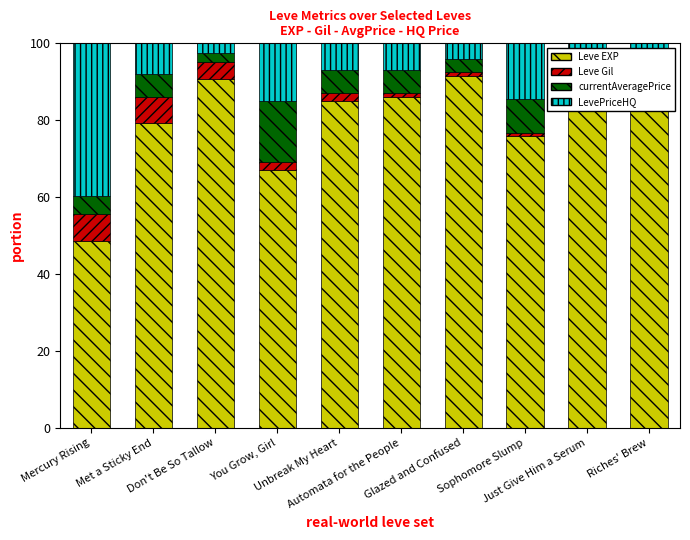

Reading left to right, what are all the values shown in this chart?

Leve EXP: Mercury Rising=48.7	Met a Sticky End=79.2	Don't Be So Tallow=90.8	You Grow, Girl=67.1	Unbreak My Heart=85.0	Automata for the People=85.9	Glazed and Confused=91.5	Sophomore Slump=76.0	Just Give Him a Serum=94.3	Riches' Brew=92.8
Leve Gil: Mercury Rising=6.9	Met a Sticky End=6.9	Don't Be So Tallow=4.3	You Grow, Girl=2.1	Unbreak My Heart=2.2	Automata for the People=1.1	Glazed and Confused=1.0	Sophomore Slump=0.6	Just Give Him a Serum=0.8	Riches' Brew=0.7
currentAveragePrice: Mercury Rising=4.9	Met a Sticky End=6.0	Don't Be So Tallow=2.4	You Grow, Girl=15.7	Unbreak My Heart=6.0	Automata for the People=6.1	Glazed and Confused=3.3	Sophomore Slump=8.9	Just Give Him a Serum=0.7	Riches' Brew=1.1
LevePriceHQ: Mercury Rising=39.6	Met a Sticky End=7.9	Don't Be So Tallow=2.5	You Grow, Girl=15.0	Unbreak My Heart=6.8	Automata for the People=6.8	Glazed and Confused=4.2	Sophomore Slump=14.5	Just Give Him a Serum=4.1	Riches' Brew=5.5